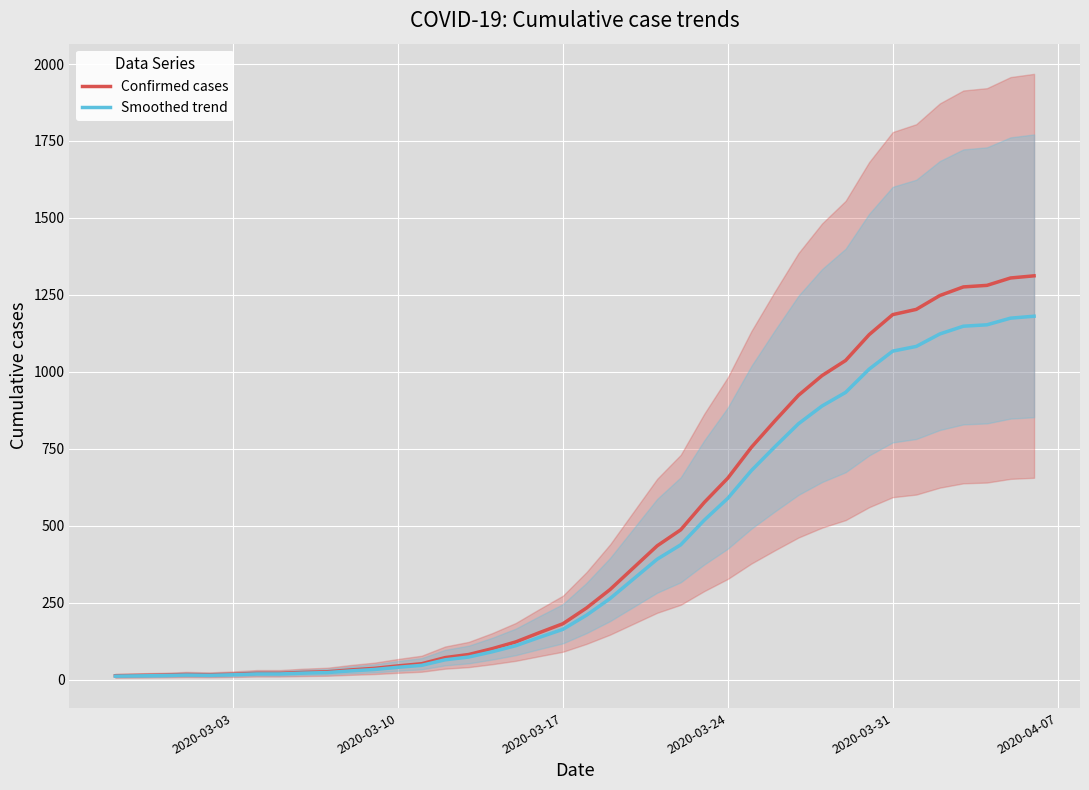

Reading left to right, transcribe all the data shown in this chart.

Confirmed cases: 13.0	14.0	15.0	17.0	16.0	18.0	21.0	21.0	24.0	26.0	32.0	37.0	45.0	52.0	72.0	82.0	101.0	123.0	153.0	182.0	233.0	293.0	364.0	435.0	487.0	576.0	655.0	755.0	841.0	924.0	988.0	1037.0	1121.0	1186.0	1203.0	1248.0	1276.0	1281.0	1305.0	1312.0
Smoothed trend: 11.7	12.6	13.5	15.3	14.4	16.2	18.9	18.9	21.6	23.4	28.8	33.3	40.5	46.8	64.8	73.8	90.9	110.7	137.7	163.8	209.7	263.7	327.6	391.5	438.3	518.4	589.5	679.5	756.9	831.6	889.2	933.3	1008.9	1067.4	1082.7	1123.2	1148.4	1152.9	1174.5	1180.8